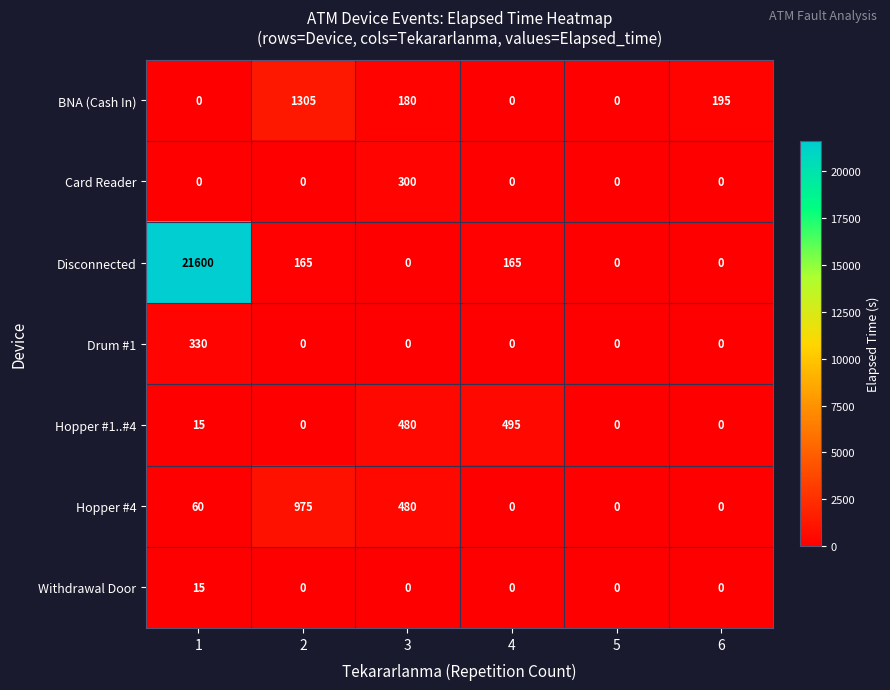

The value of Card Reader at 3 is 205. True or false?

False